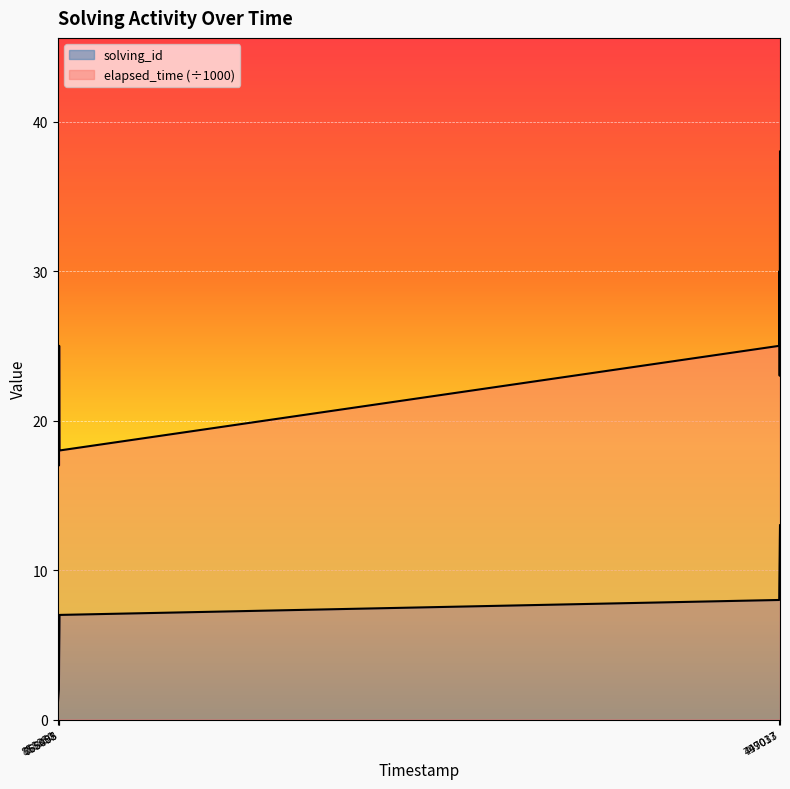

How many lines are shown in the chart?

2